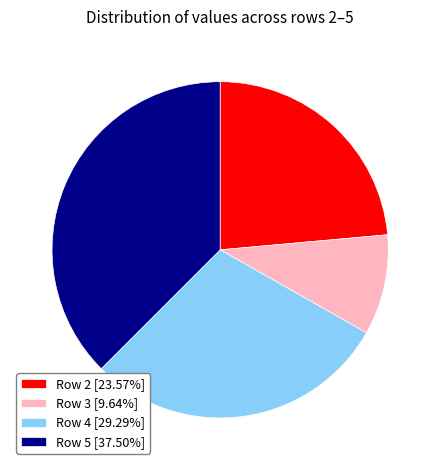

Count the number of slices in the pie.

4